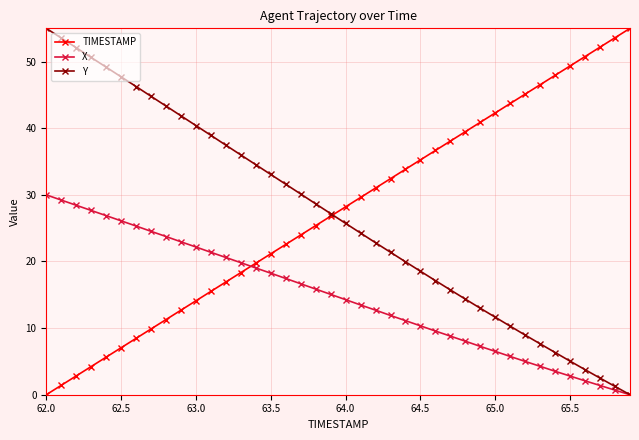

What is the value of the X point at the 12th from the left?

21.4